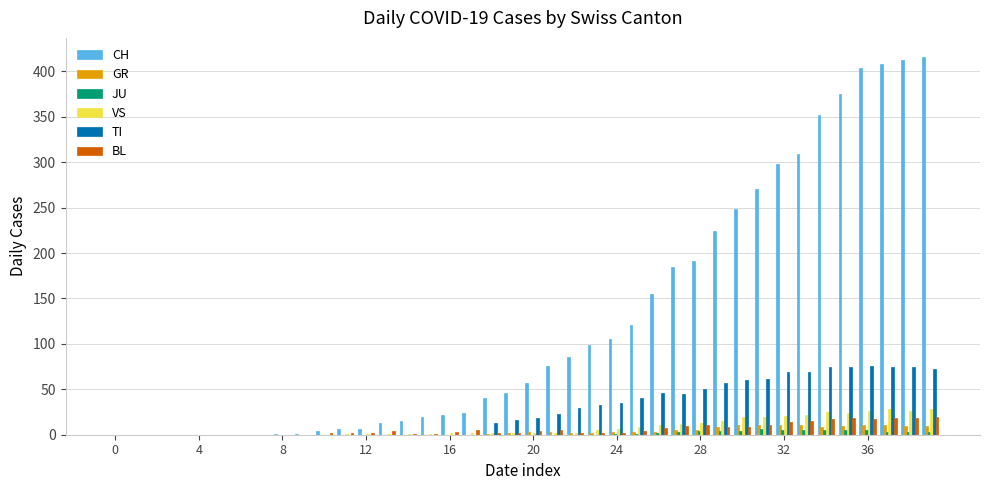

What is the maximum value shown in the chart?

416